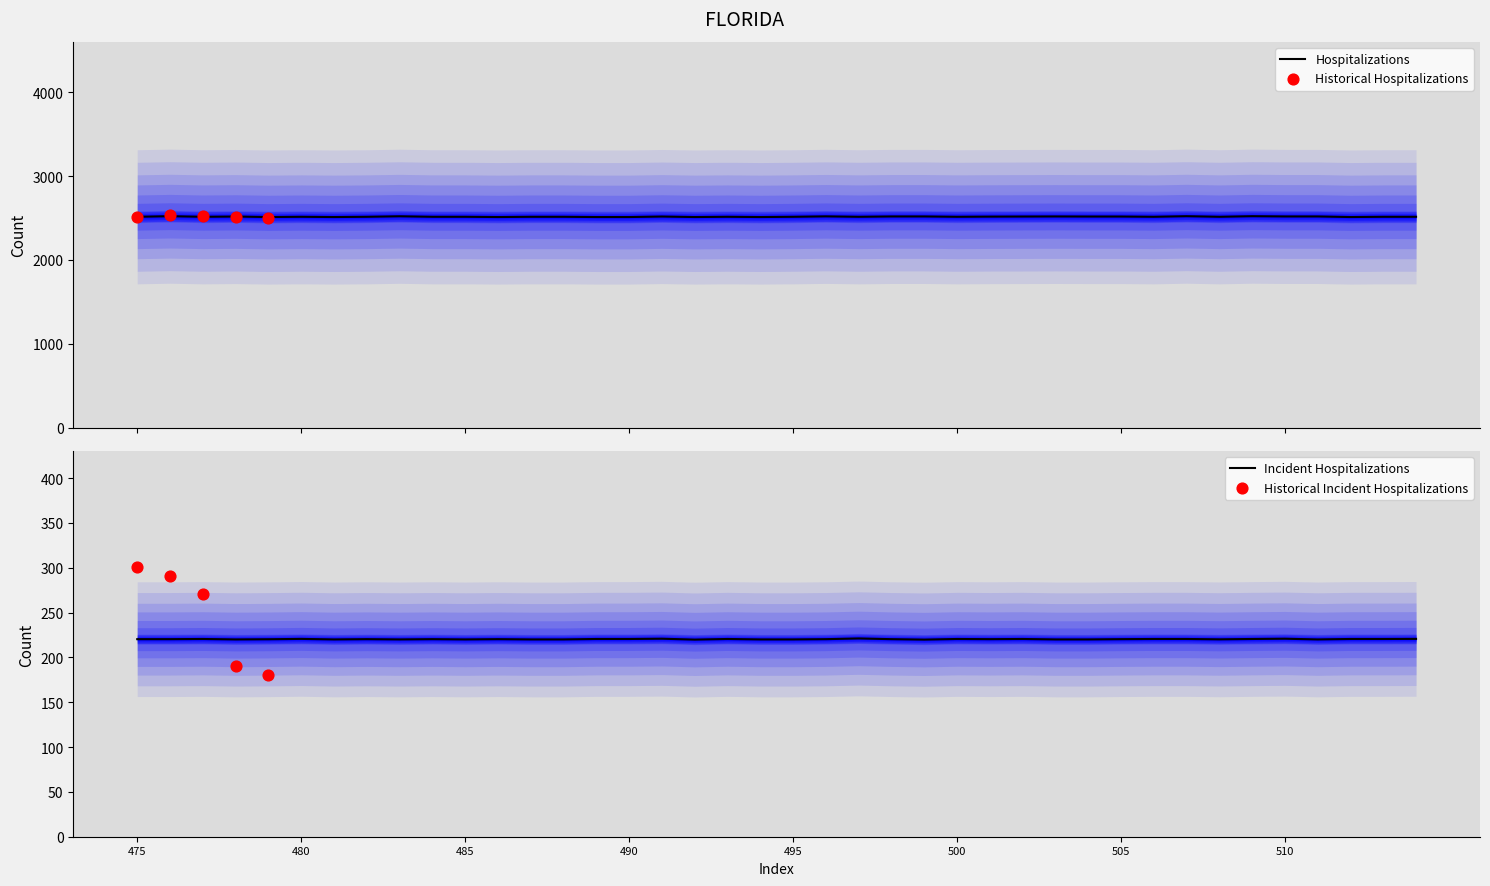

What is the minimum value for Hospitalizations?

2512